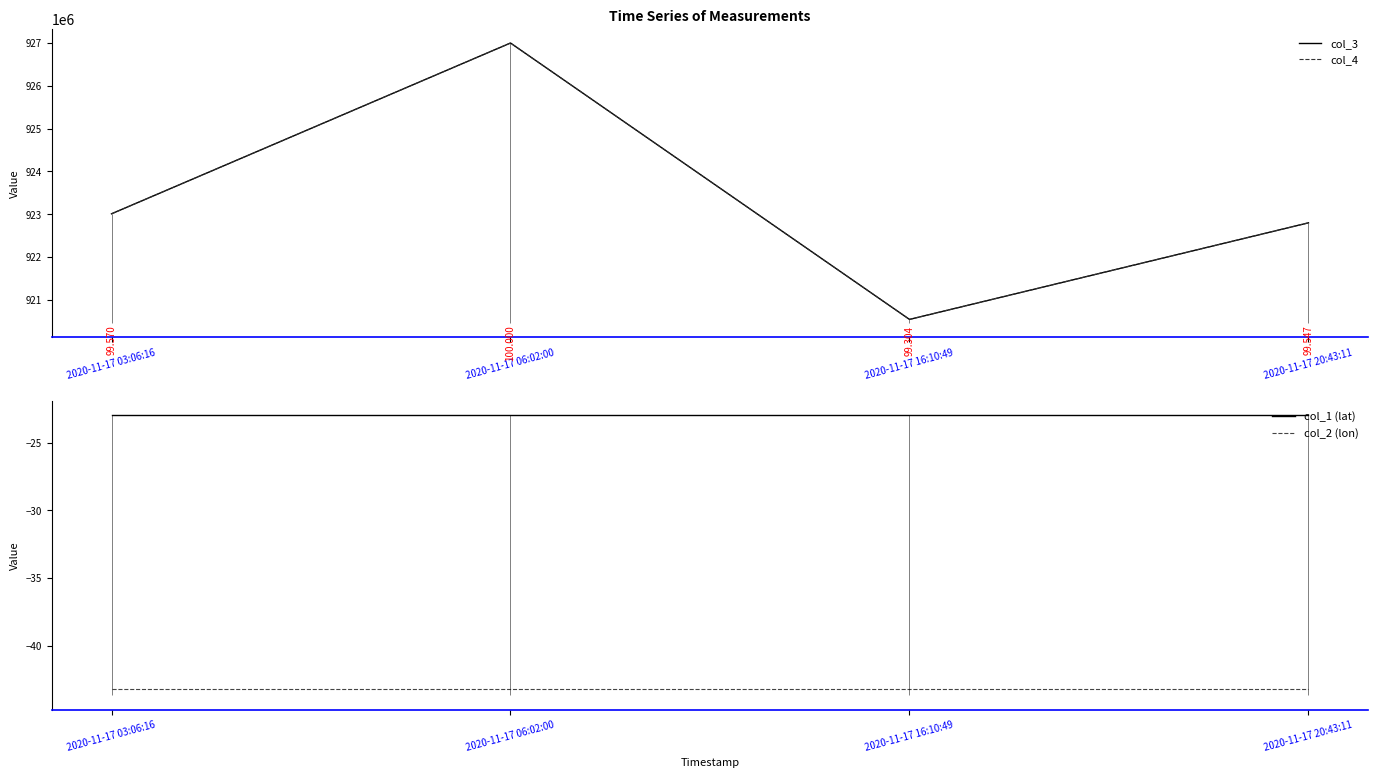

Which series changed the most between 2020-11-17 03:06:16 and 2020-11-17 20:43:11?

col_3